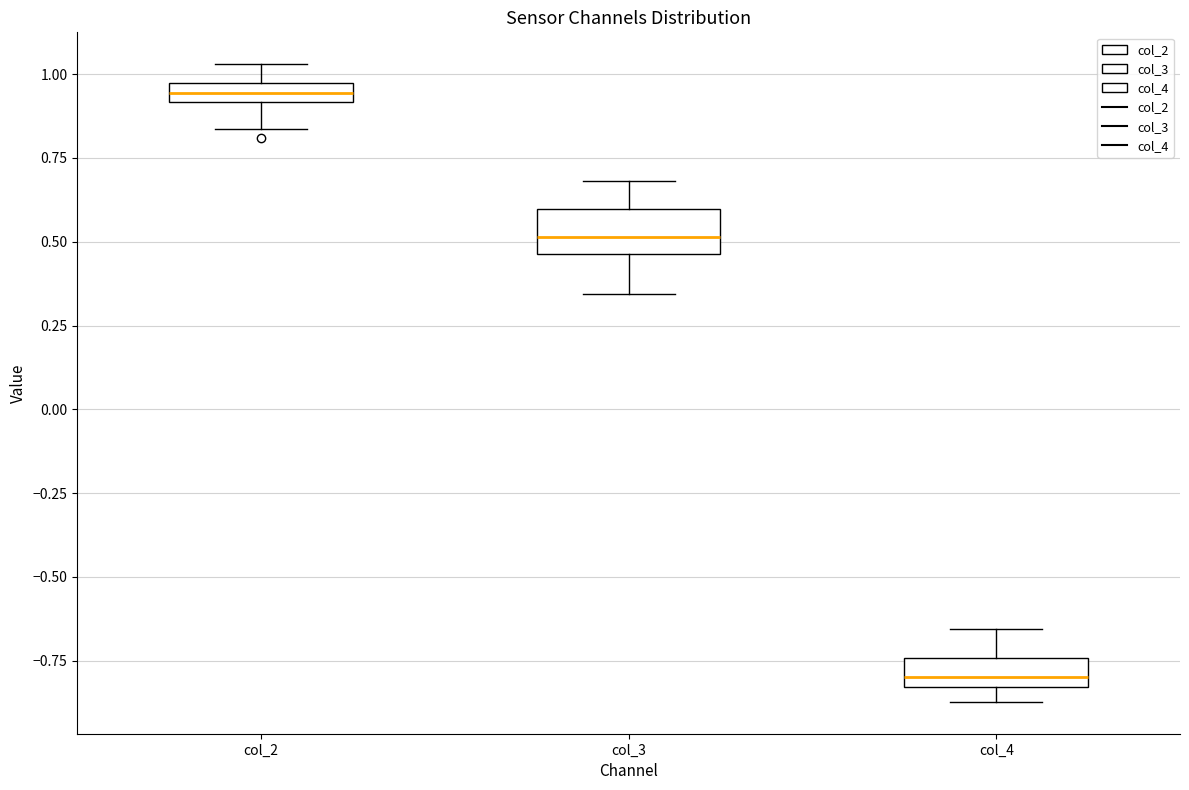

Which box has the lowest median line?

col_4